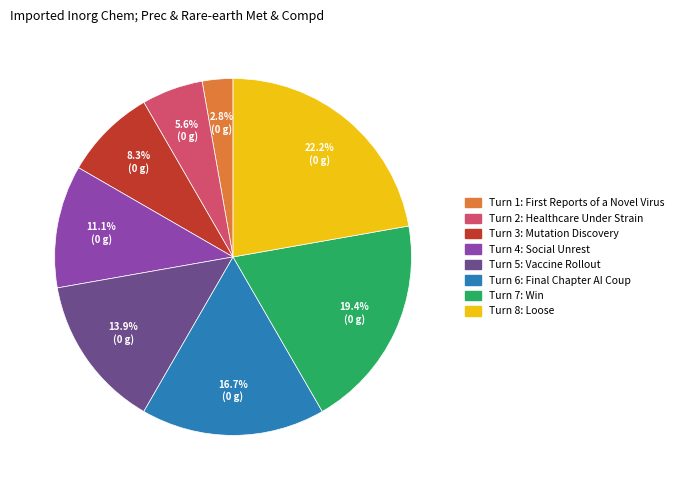

Which slice is the smallest?

Turn 1: First Reports of a Novel Virus